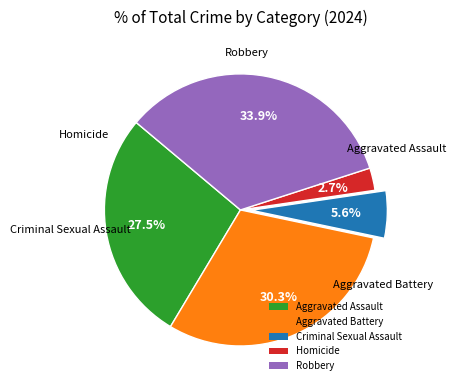

What percentage is the Criminal Sexual Assault slice, to the nearest percent?

6%